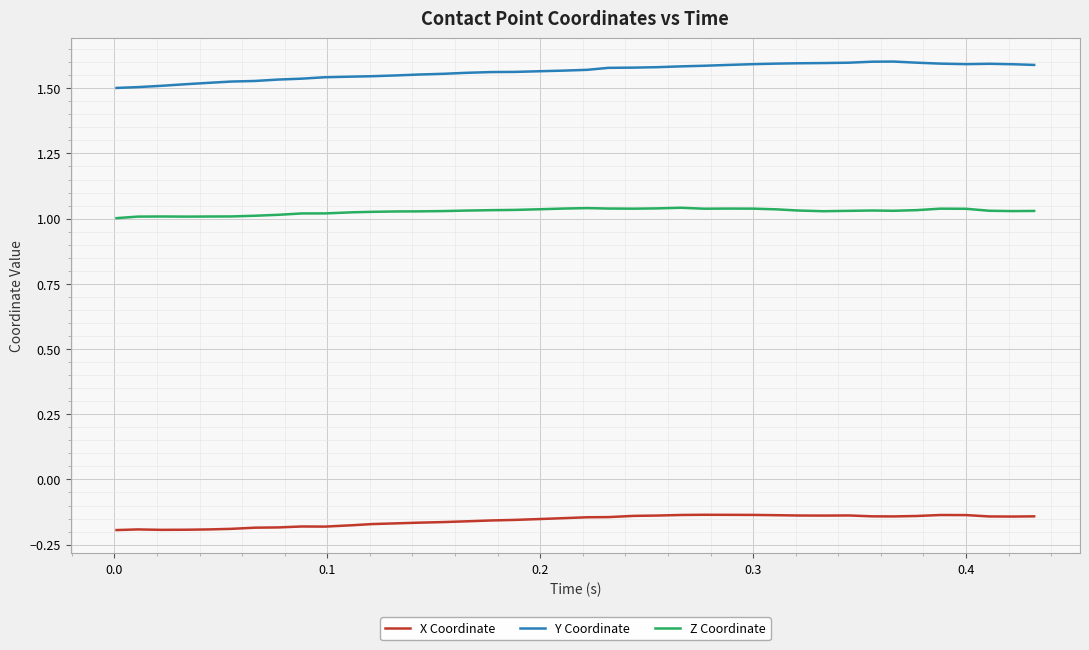

True or false: Z Coordinate and X Coordinate cross at least once.

False